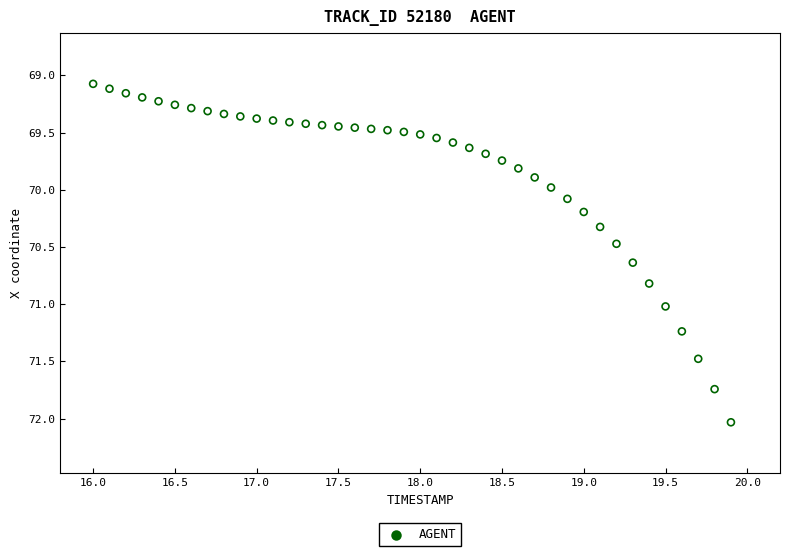

What is the range of X values (max minus min)?

3.9